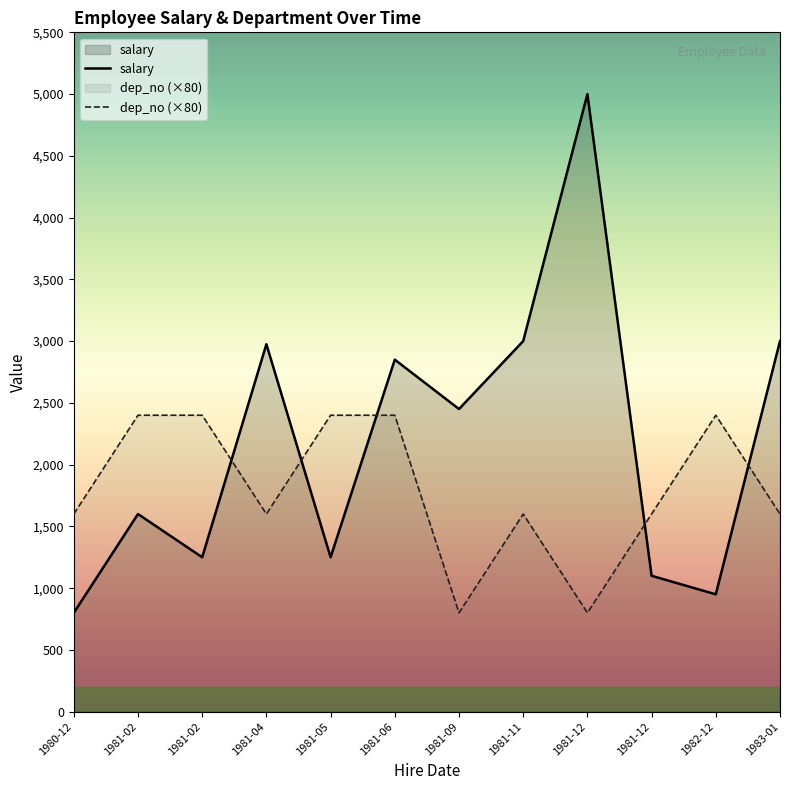

Where do salary and dep_no first cross each other?

1981-02 and 1981-04